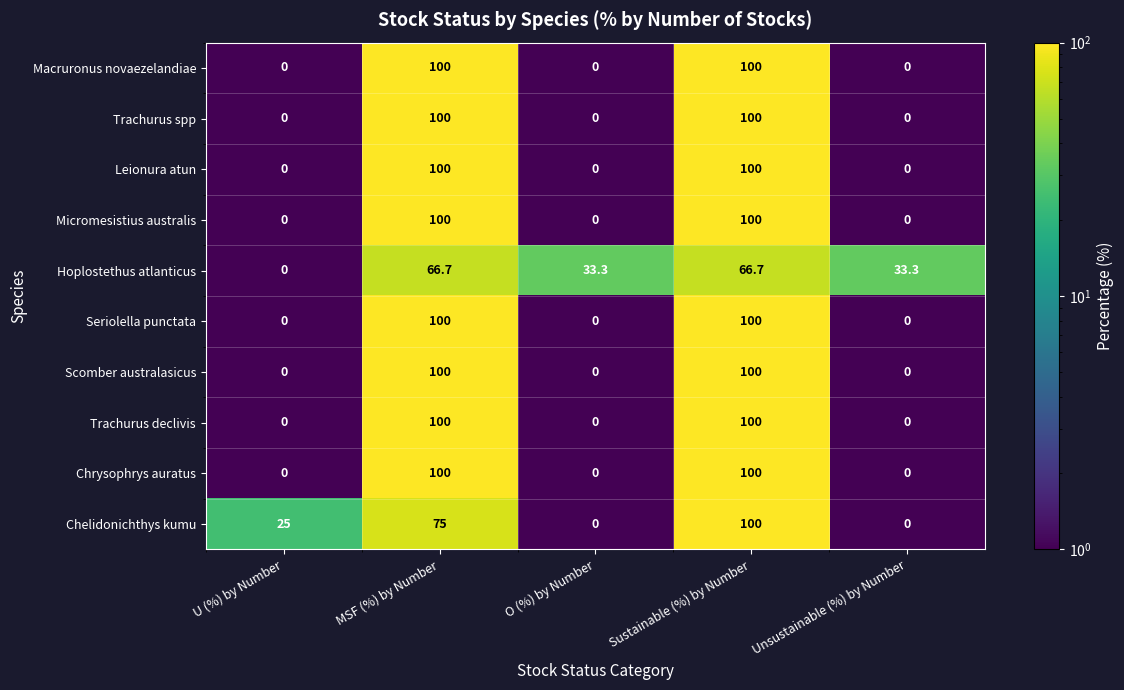

What is the greatest value displayed?

100.0